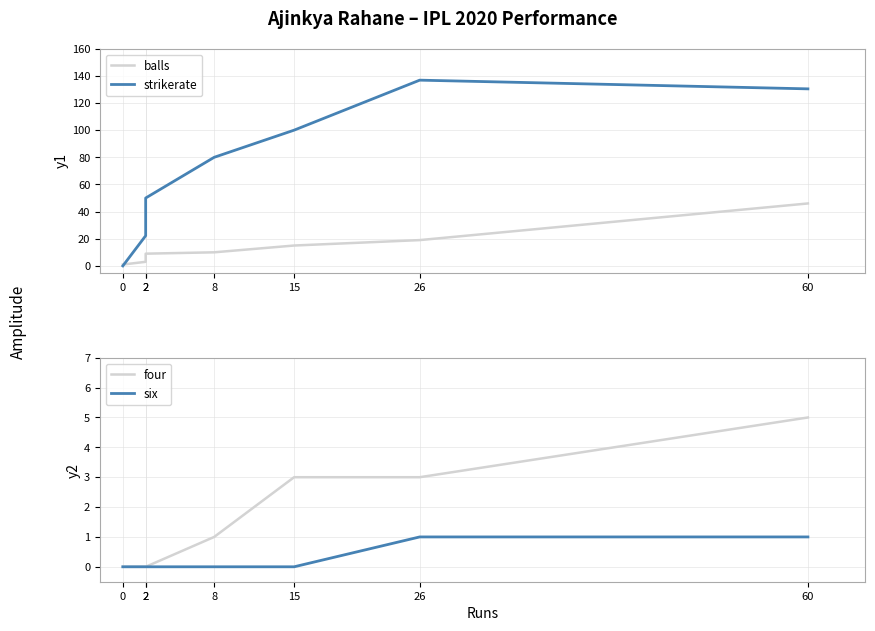

True or false: strikerate and six cross at least once.

False